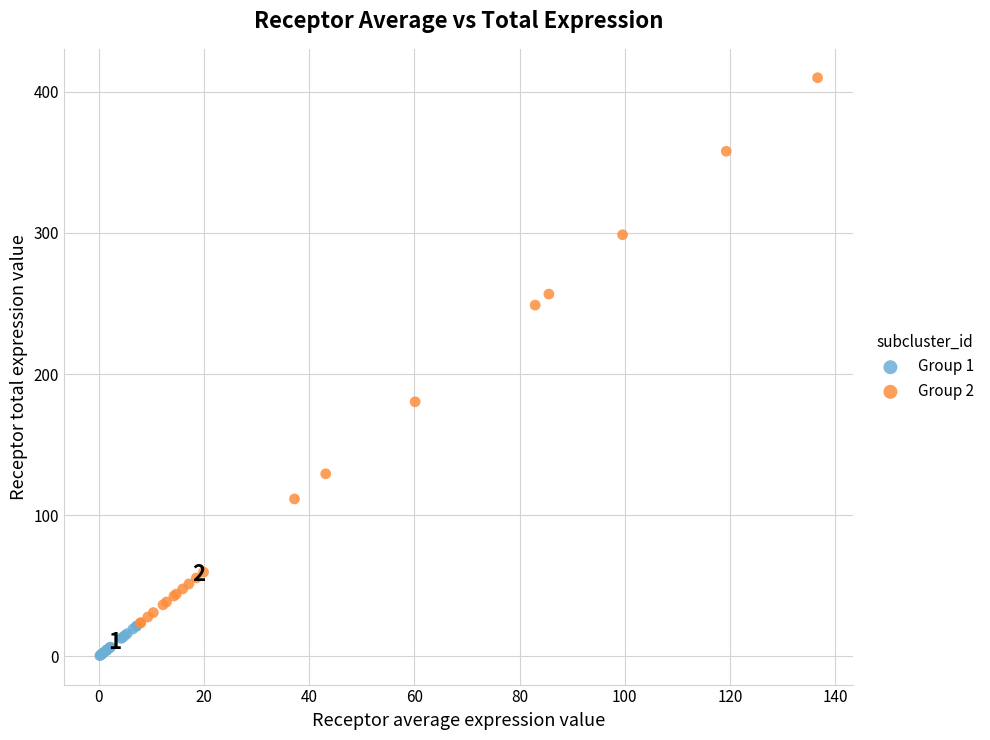

Which series contains the highest Y value?

Group 2